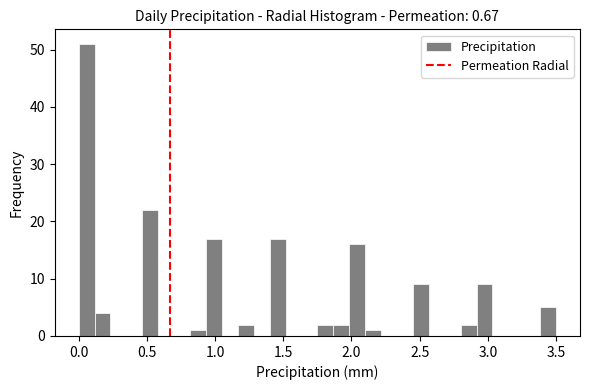

Read against the x-axis, roughly where is the centre of the tallest bar?

0.05